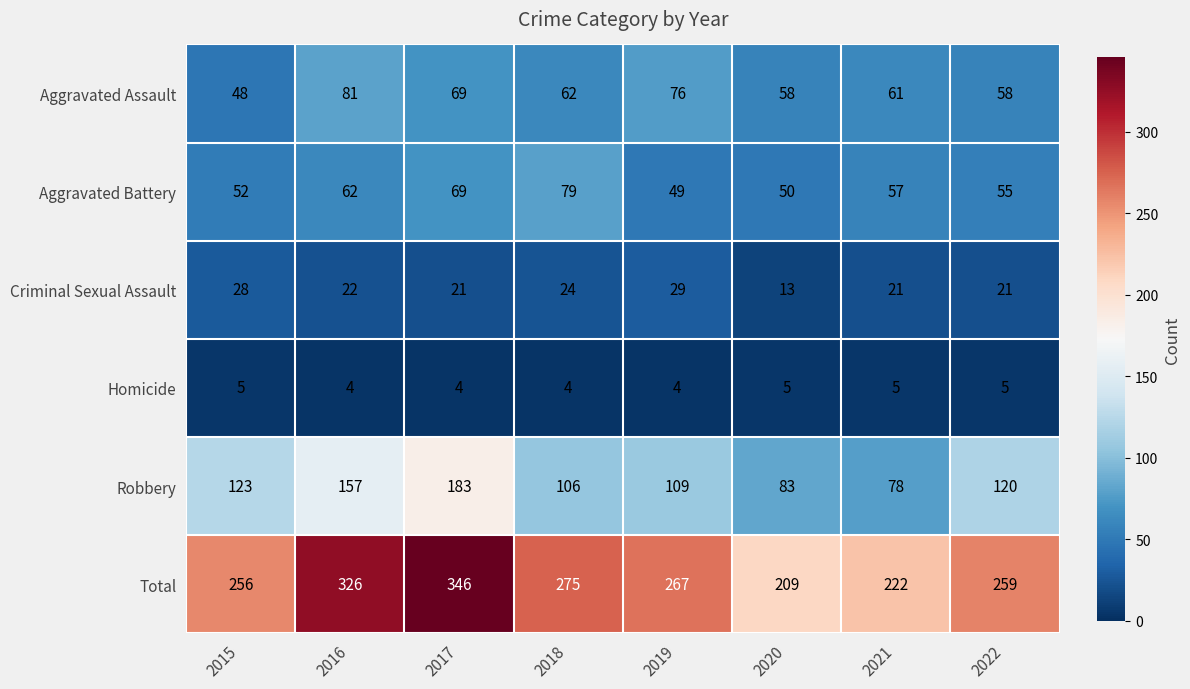

What is the difference between the highest and lowest values at 2022?

254